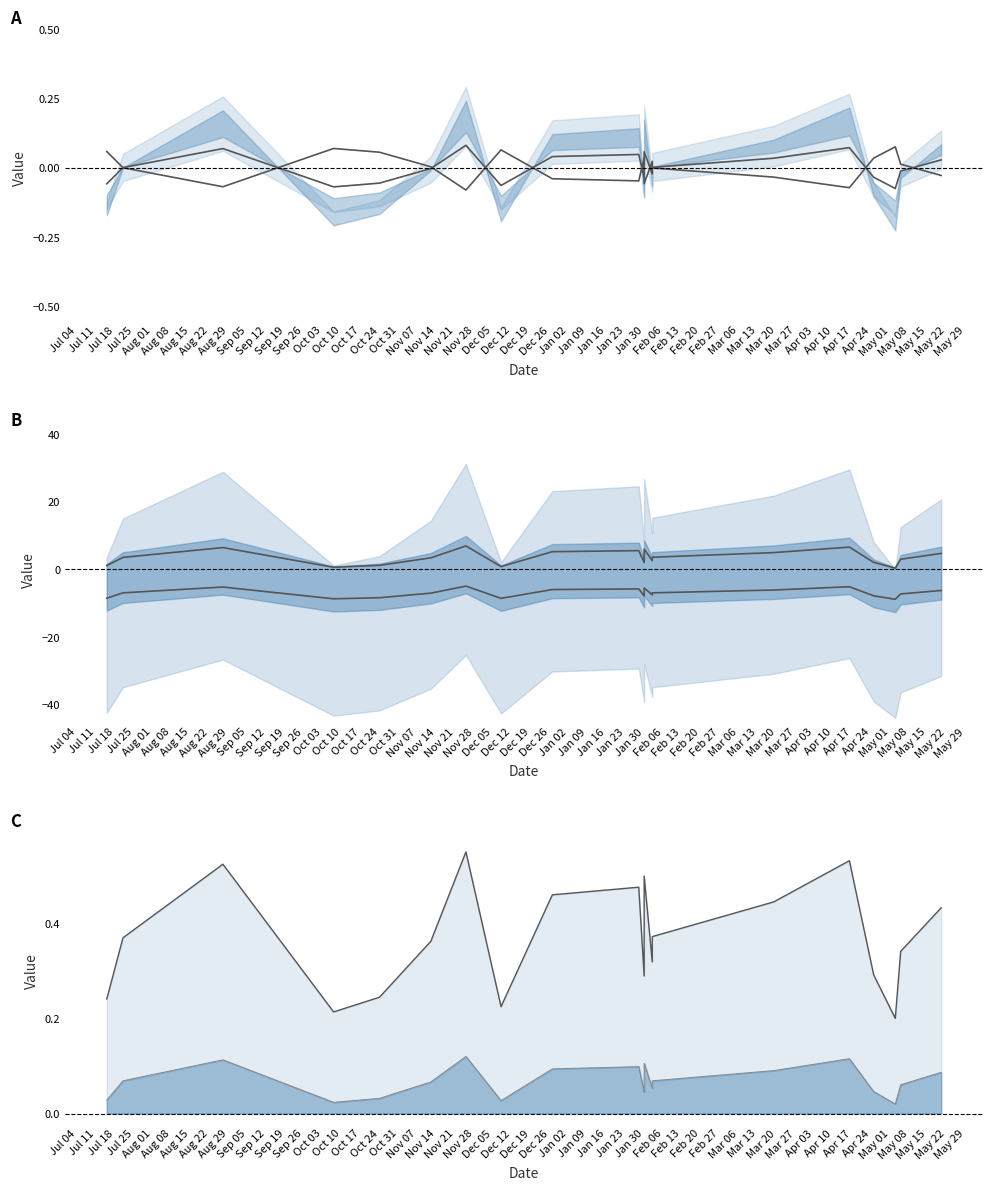

Rank the series by their average value, from highest to lowest.

upper line, lower line, middle